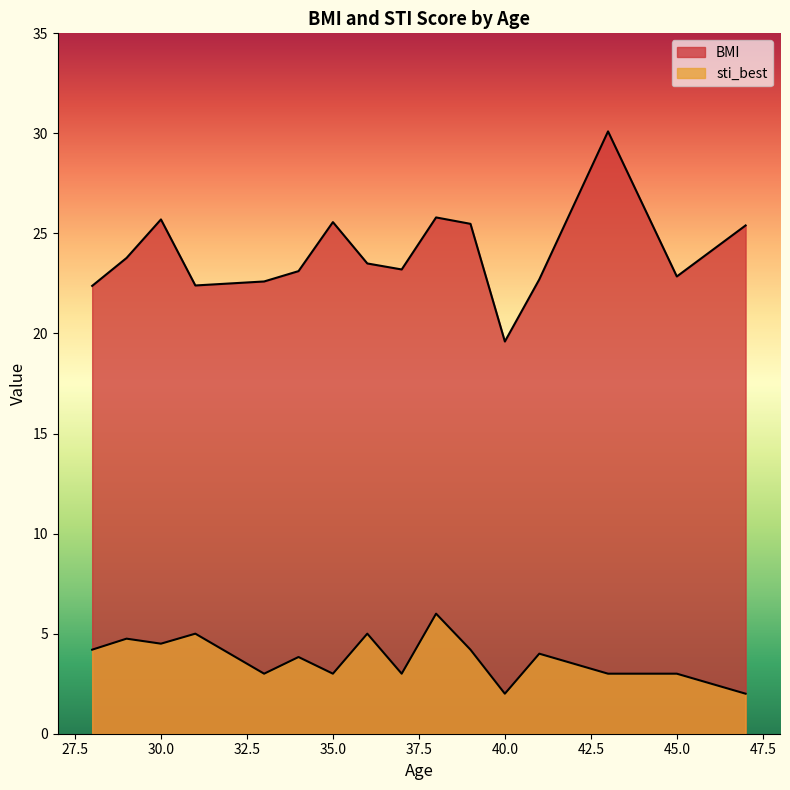

Is the value of sti_best at 29 greater than the value of BMI at 39?

No